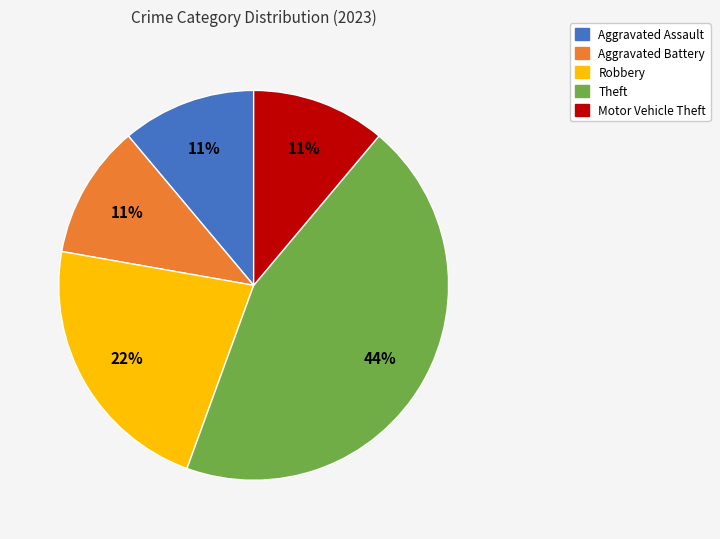

How many segments does this pie chart have?

5